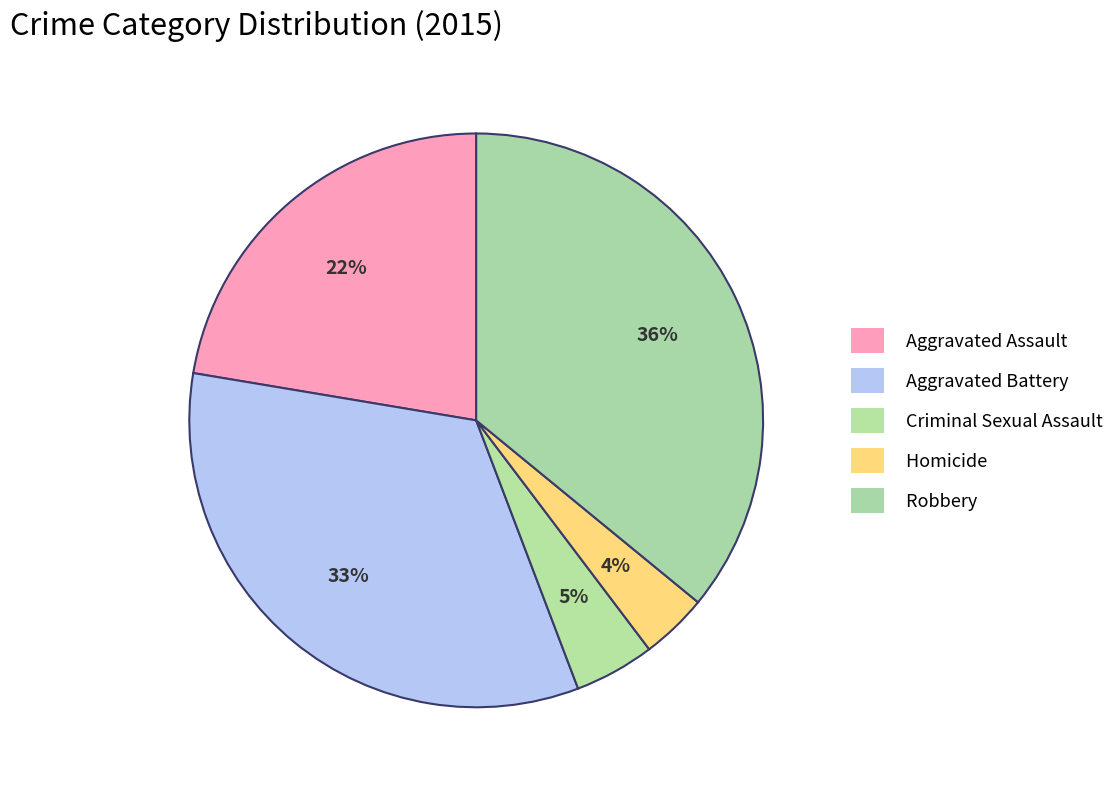

To the nearest percent, what percentage of the pie is Robbery?

36%